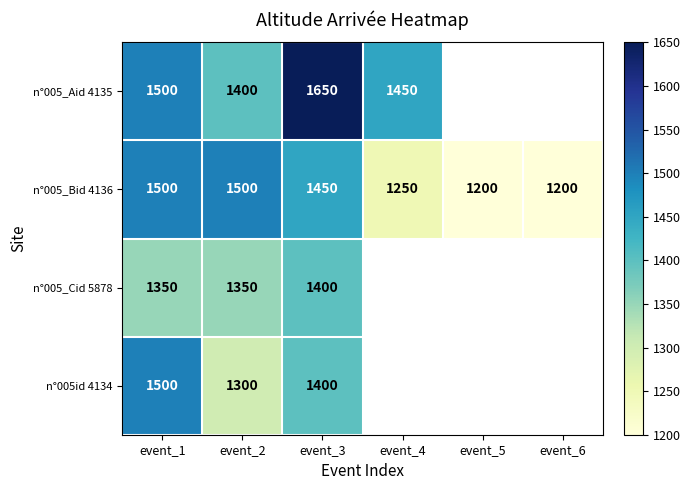

What is the minimum value for n°005_Bid 4136?

1200